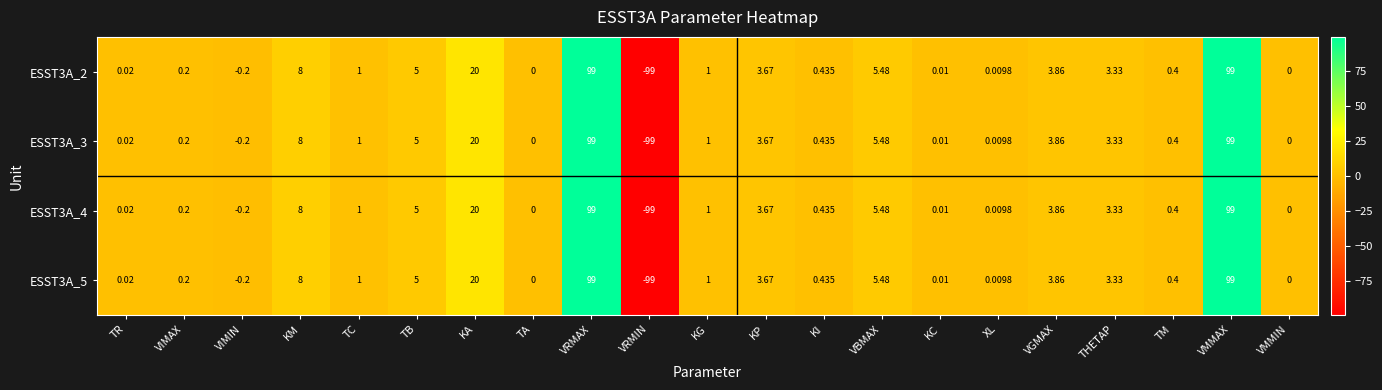

At which category does the chart reach its minimum across all series?

VRMIN